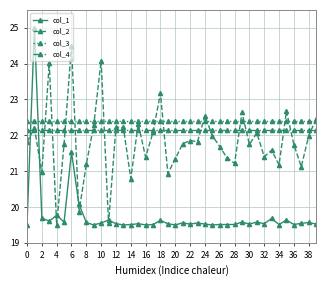

True or false: col_2 has more than 0 interior local peaks.

True